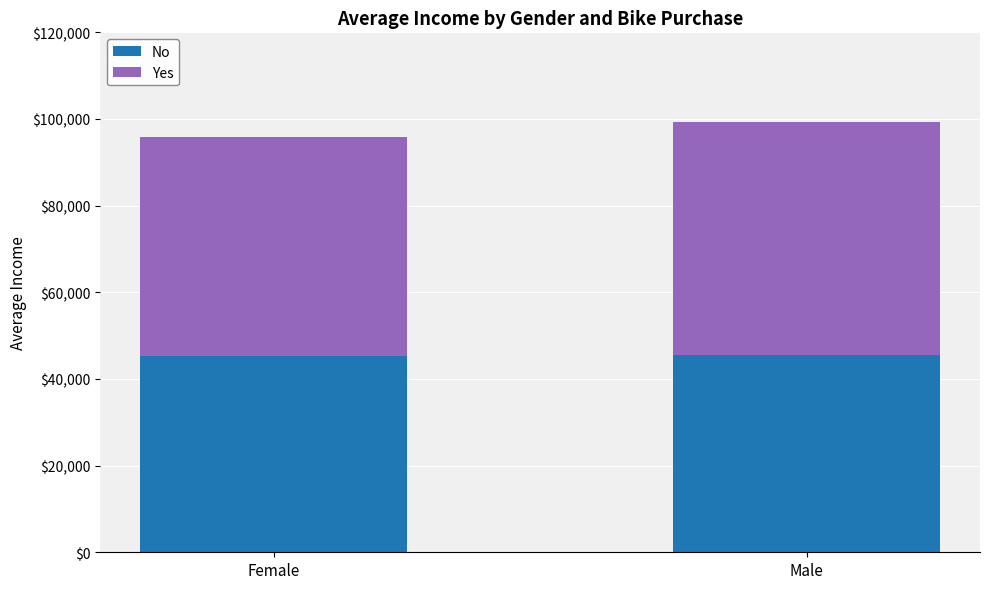

The No series shows 45384.6 at Female. True or false?

True